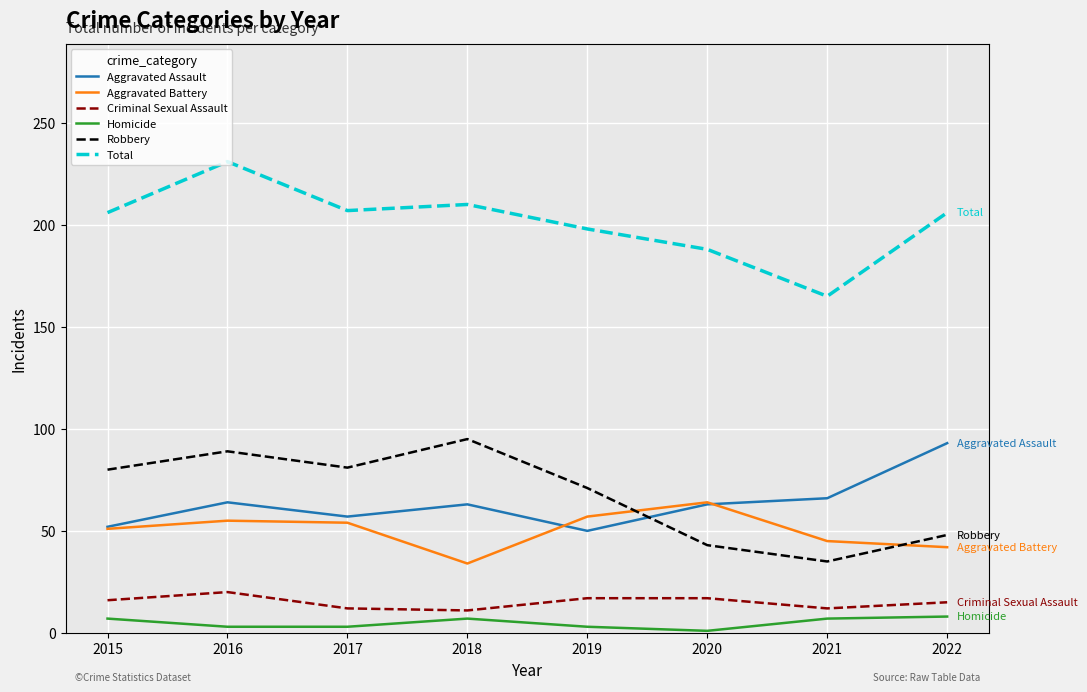

What is the total value across all series at 2021?

330